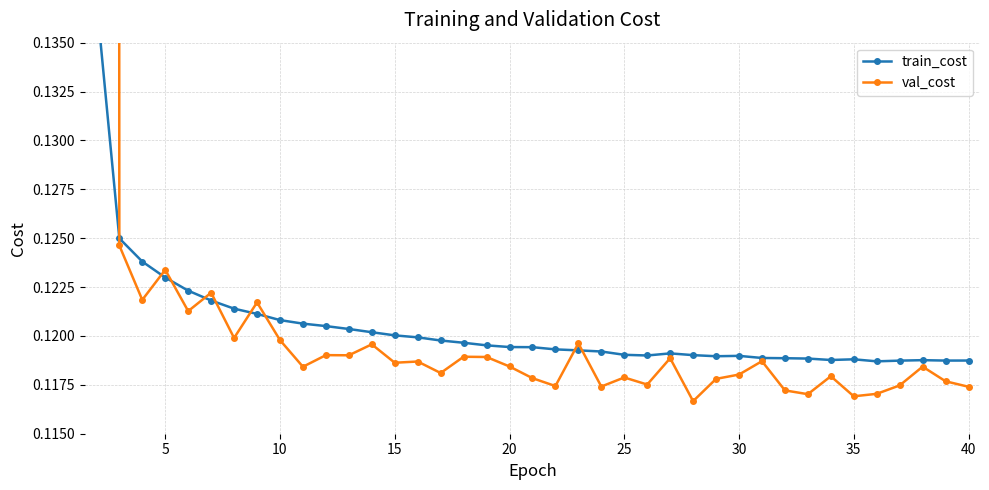

After their last crossing, which series has the higher values: val_cost or train_cost?

train_cost